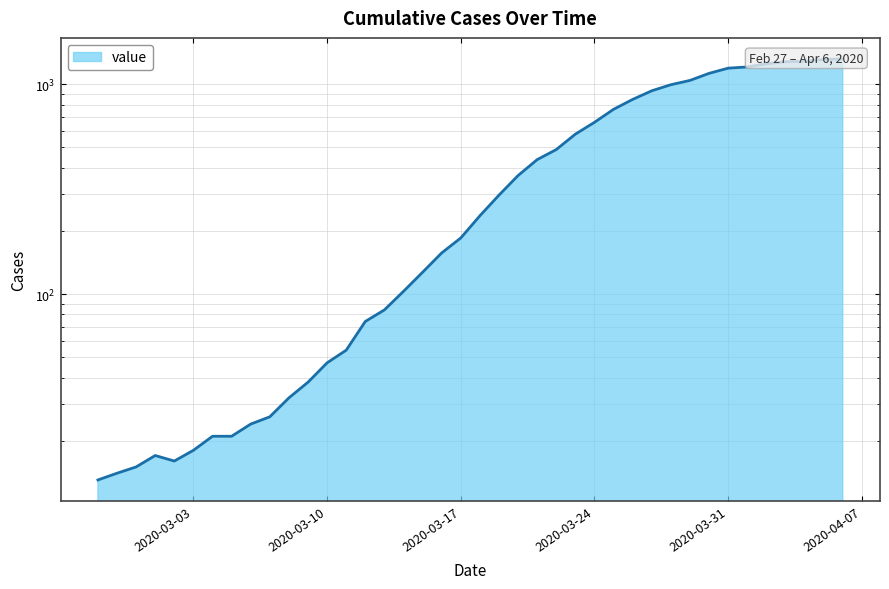

List the labels in order of value, largest first.

2020-04-06, 2020-04-05, 2020-04-04, 2020-04-03, 2020-04-02, 2020-04-01, 2020-03-31, 2020-03-30, 2020-03-29, 2020-03-28, 2020-03-27, 2020-03-26, 2020-03-25, 2020-03-24, 2020-03-23, 2020-03-22, 2020-03-21, 2020-03-20, 2020-03-19, 2020-03-18, 2020-03-17, 2020-03-16, 2020-03-15, 2020-03-14, 2020-03-13, 2020-03-12, 2020-03-11, 2020-03-10, 2020-03-09, 2020-03-08, 2020-03-07, 2020-03-06, 2020-03-04, 2020-03-05, 2020-03-03, 2020-03-01, 2020-03-02, 2020-02-29, 2020-02-28, 2020-02-27